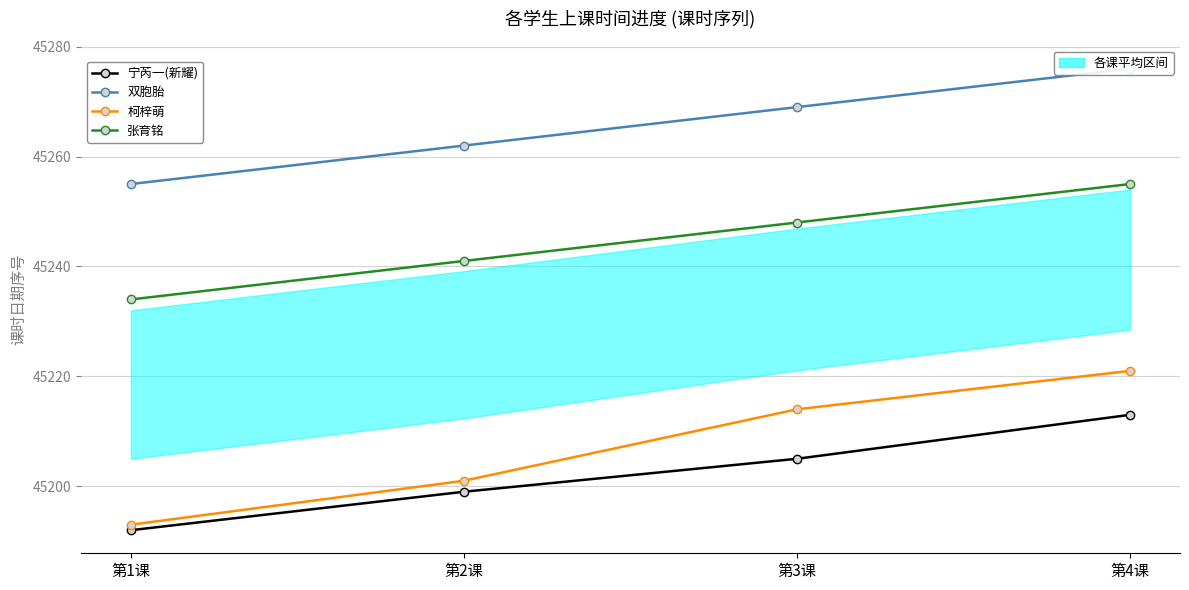

Reading left to right, extract all data points from this chart.

宁芮一(新耀): 第1课=45192	第2课=45199	第3课=45205	第4课=45213
双胞胎: 第1课=45255	第2课=45262	第3课=45269	第4课=45276
柯梓萌: 第1课=45193	第2课=45201	第3课=45214	第4课=45221
张育铭: 第1课=45234	第2课=45241	第3课=45248	第4课=45255